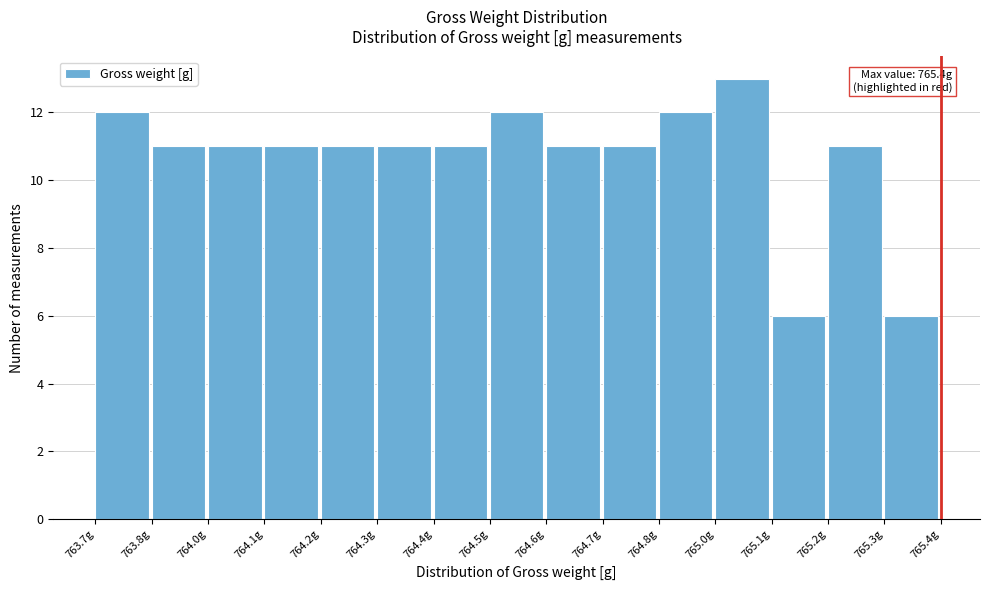

Reading left to right, list all the values displayed in this chart.

12	11	11	11	11	11	11	12	11	11	12	13	6	11	6